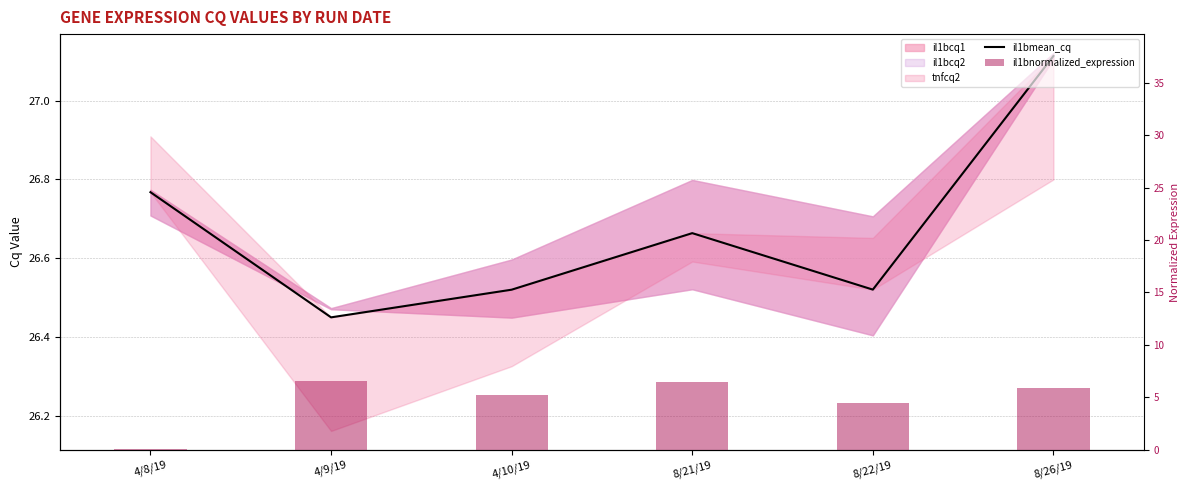

What is the difference between the second highest and minimum values in the il1bmean_cq series?

0.3